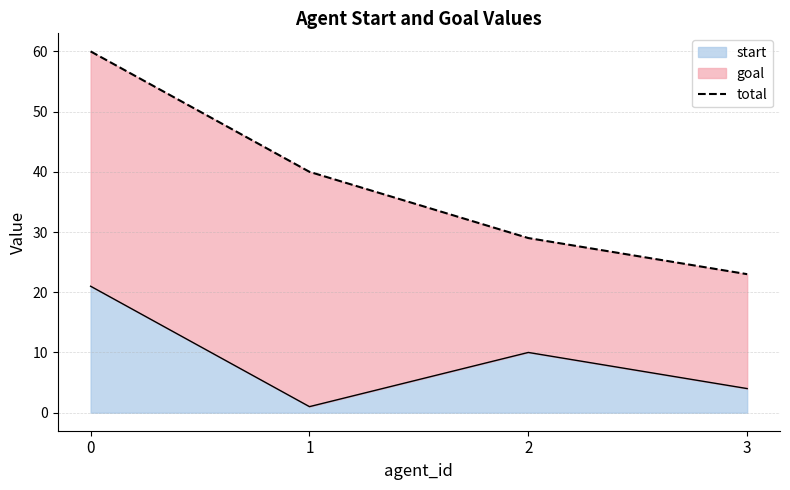

How many interior local peaks does the start series have?

1